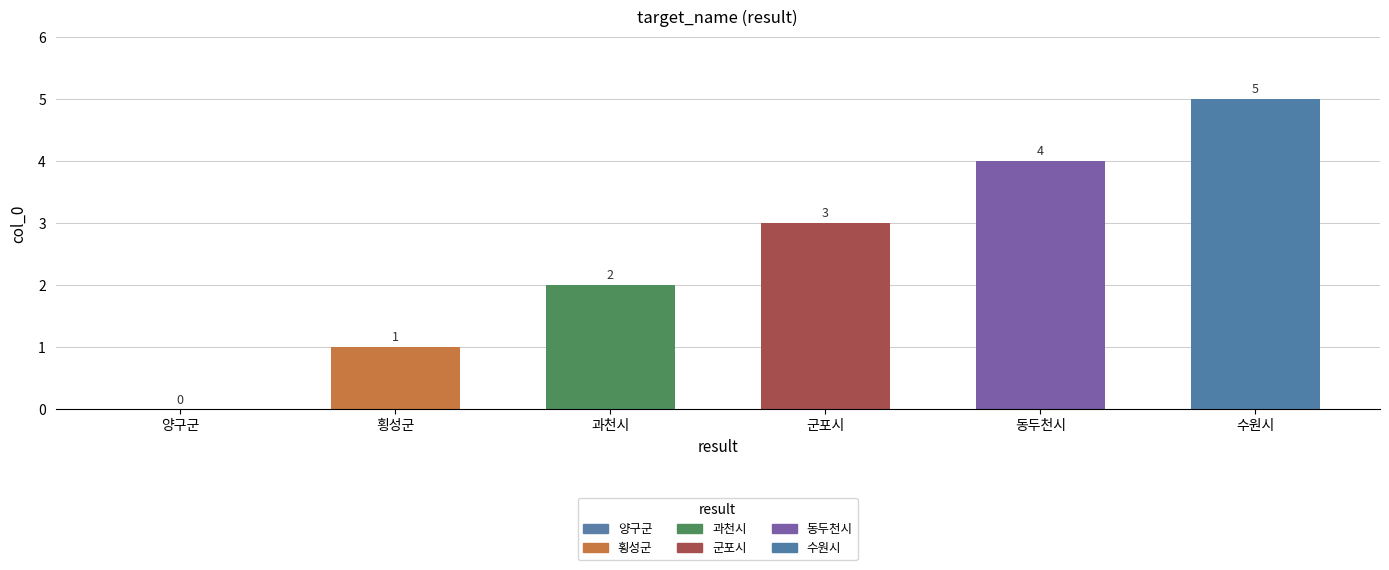

What is the approximate value at 횡성군?

1